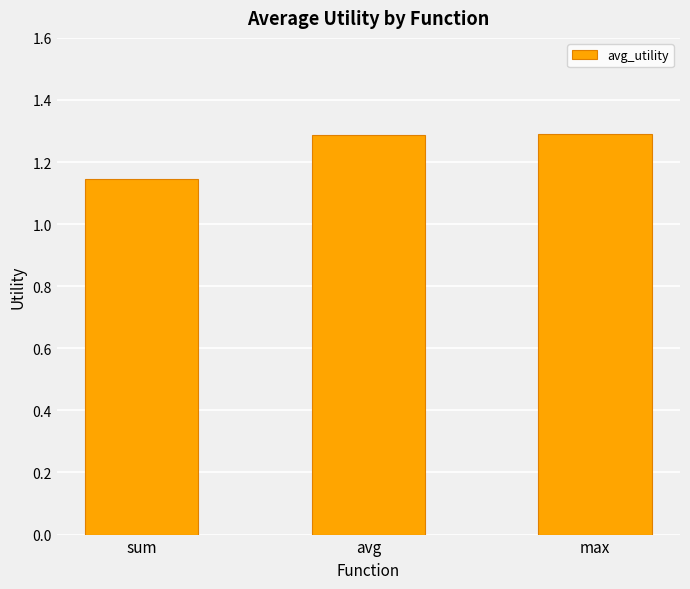

What is the maximum value shown in the chart?

1.3